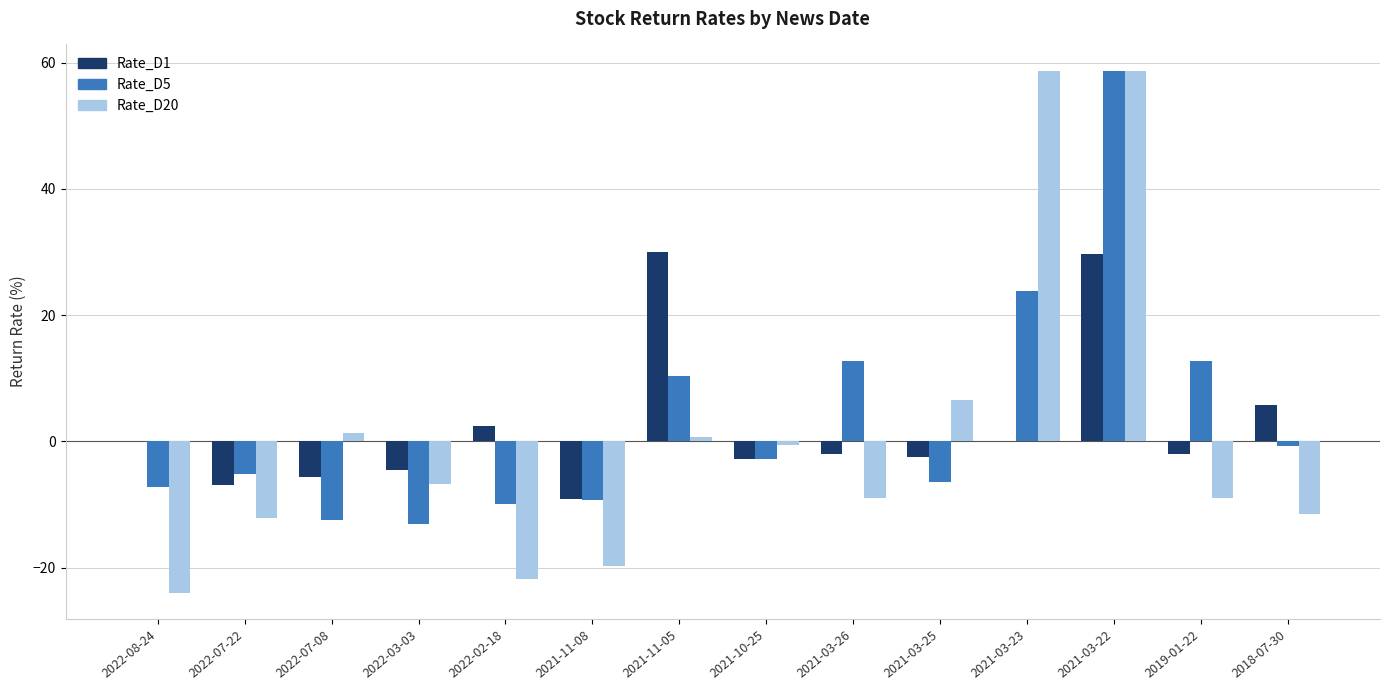

The Rate_D20 series shows -14.3 at 2019-01-22. True or false?

False